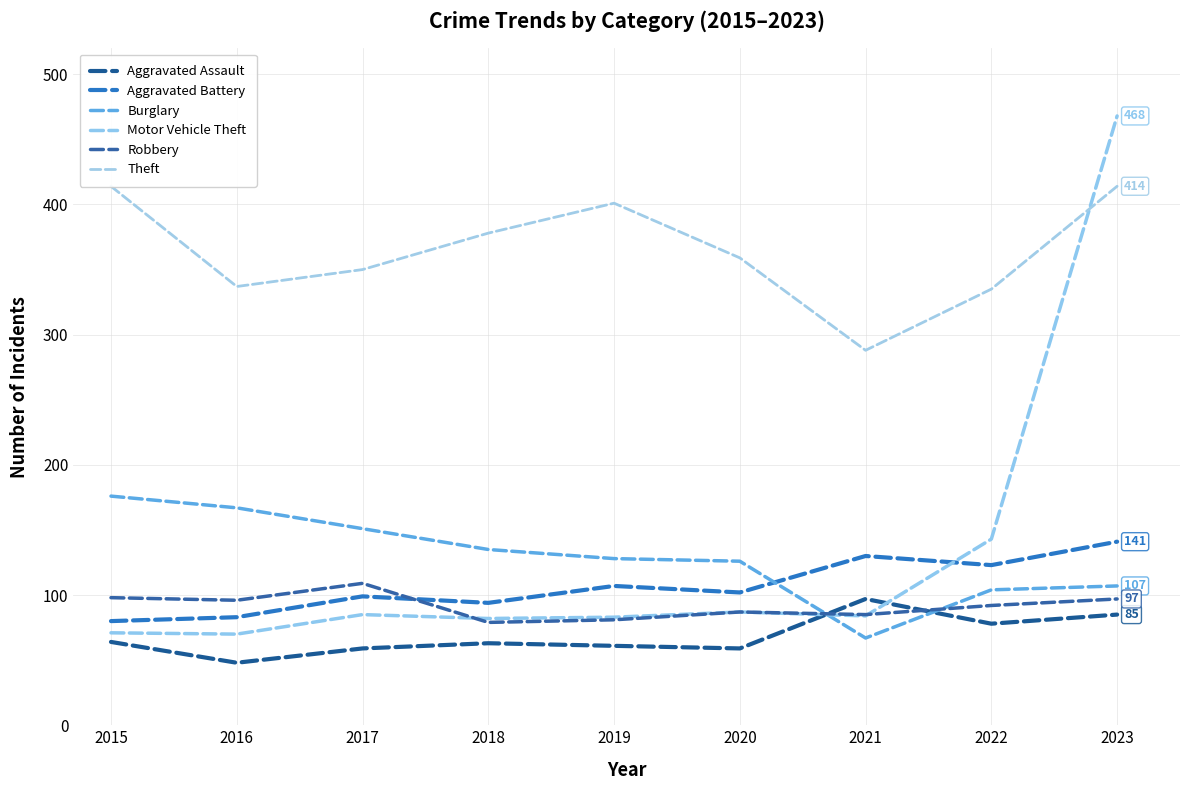

Where does the Motor Vehicle Theft series first go above 84?

2017